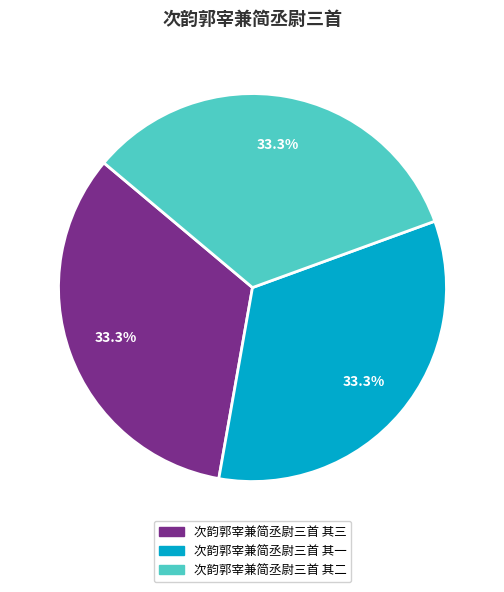

Does 次韵郭宰兼简丞尉三首 其二 represent more than half of the total?

No